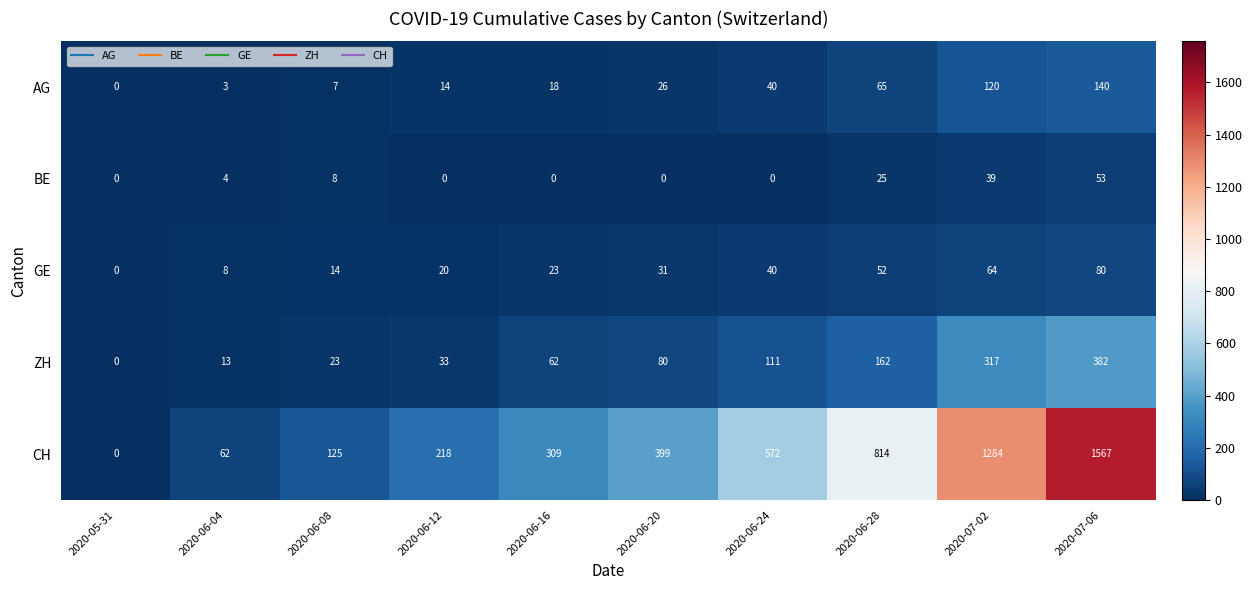

What is the difference between the maximum and minimum values in the BE series?

53